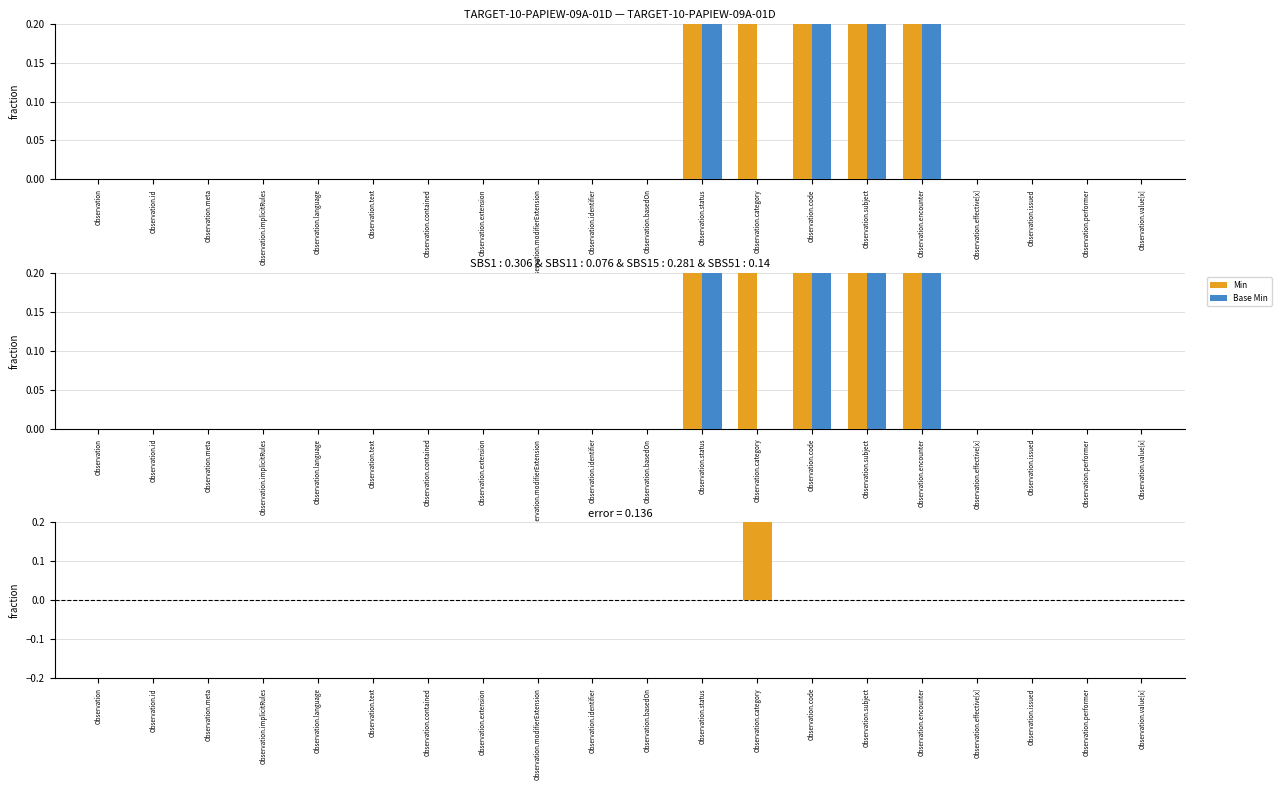

Which has a higher value, Observation.implicitRules or Observation.text?

Observation.implicitRules